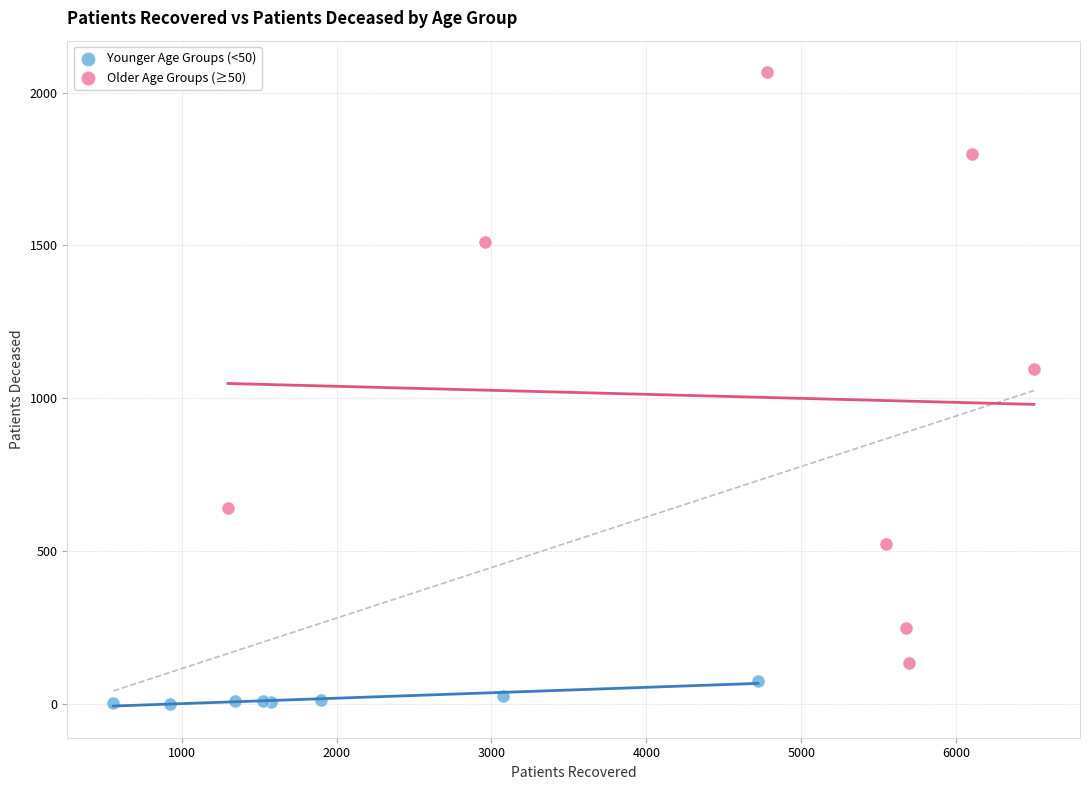

Which series has the widest spread of Y values?

Older Age Groups (≥50)